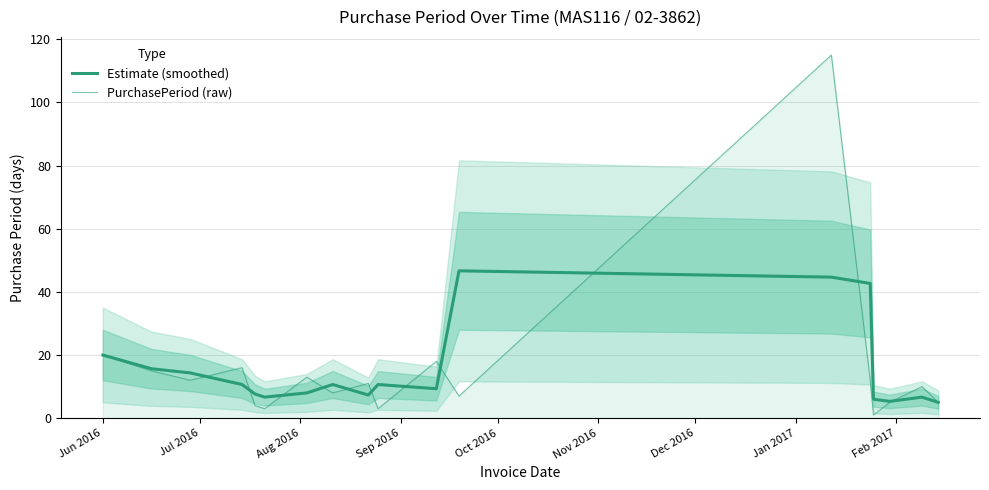

What is the difference between the highest and lowest values at Jan 2017?

2.7